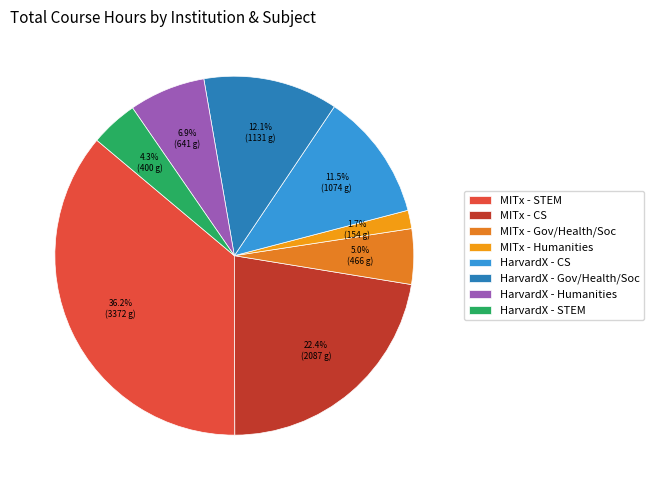

Which slice is the largest?

MITx - STEM